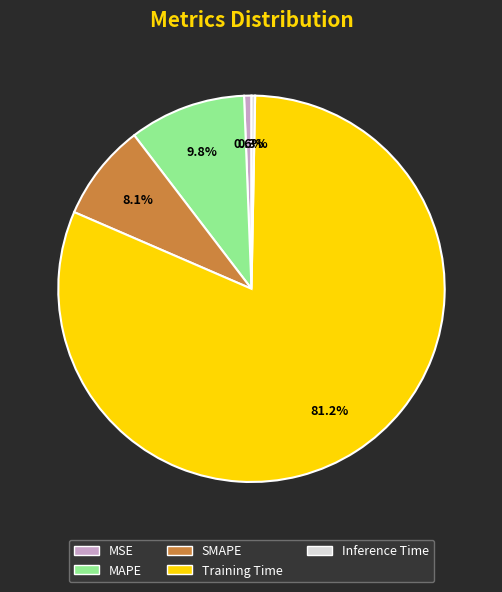

Which has a higher value, SMAPE or Training Time?

Training Time